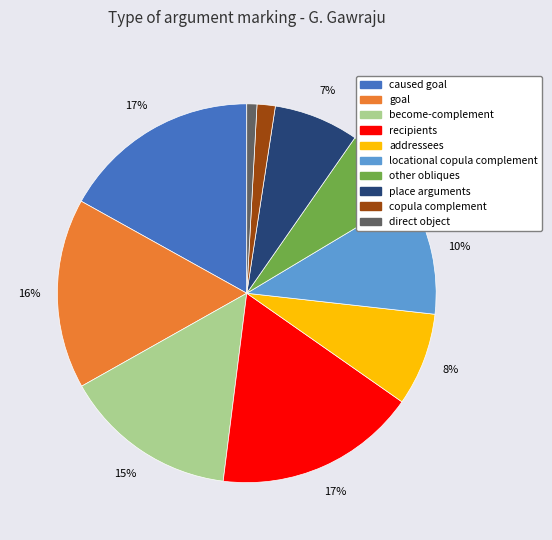

What is the smallest slice in the pie chart?

direct object